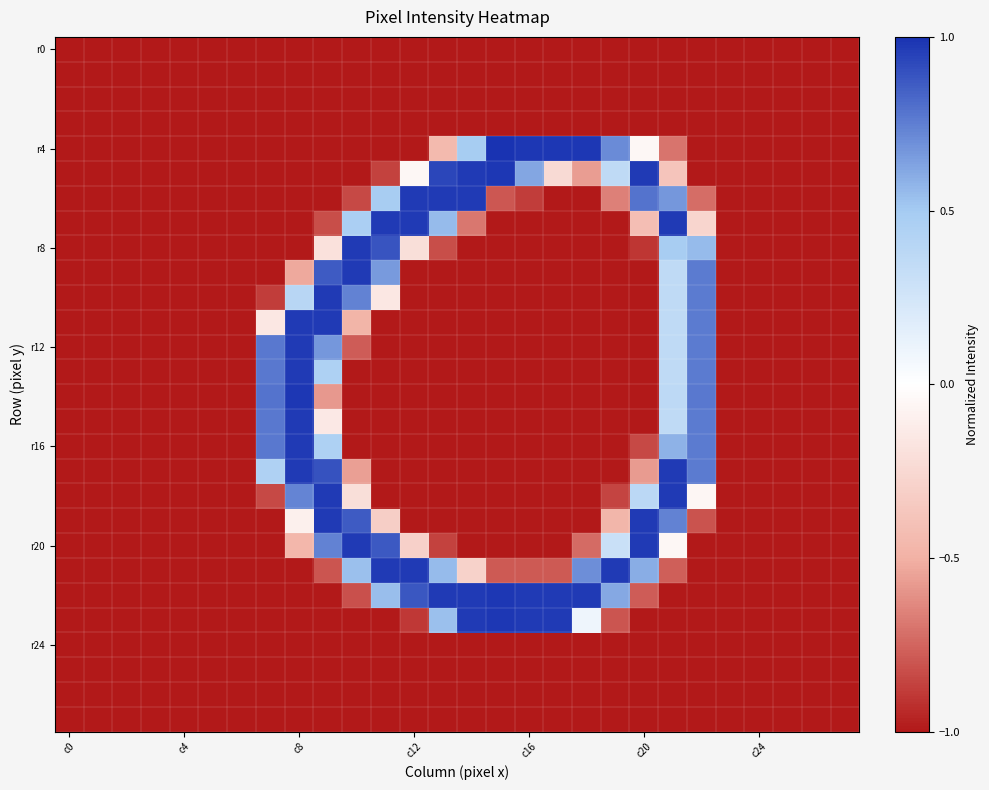

What is the maximum value shown in the chart?

1.0